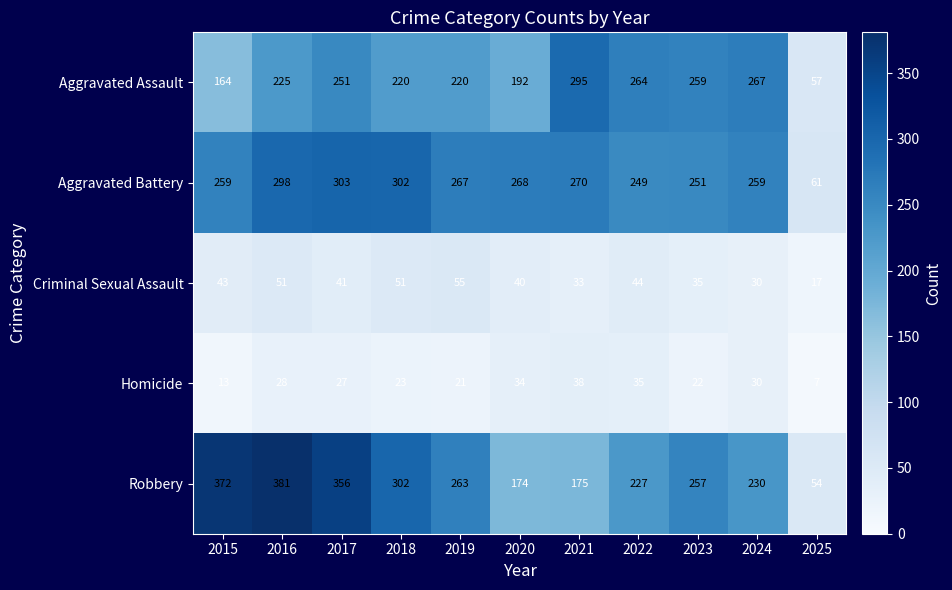

What is the greatest value displayed?

381